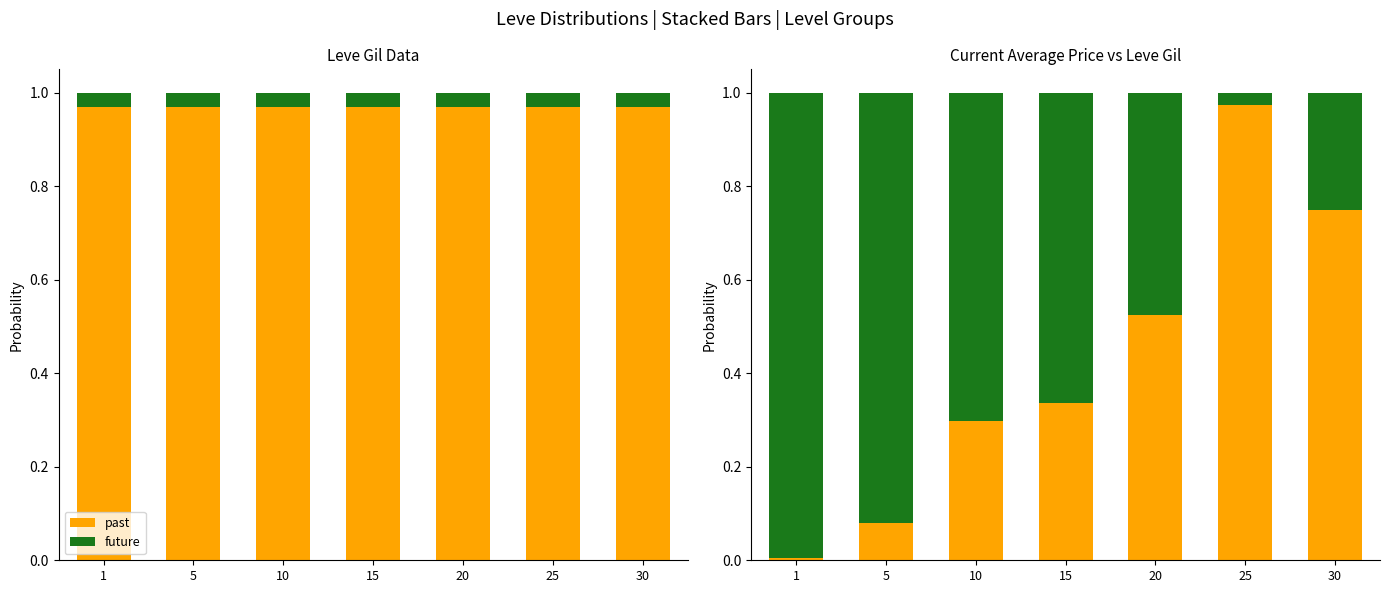

Which series changed the most between 5 and 30?

past